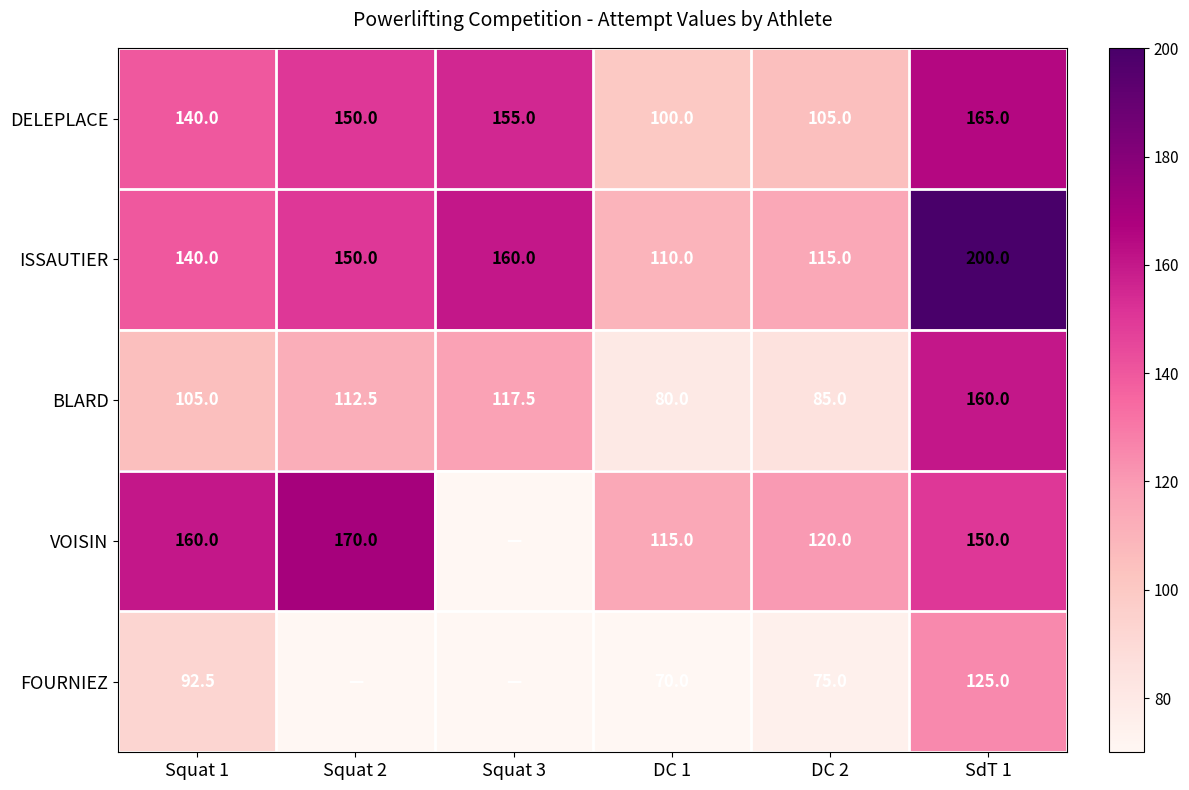

Between Squat 1 and Squat 3, which is larger?

Squat 3